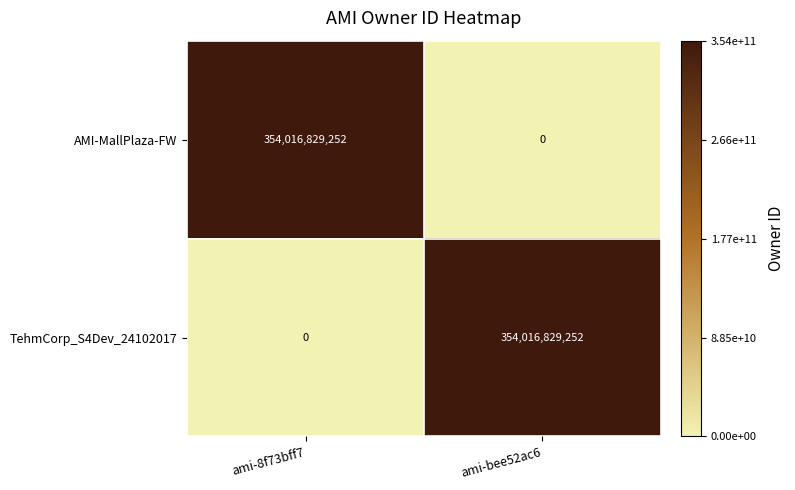

What is the difference between the maximum and minimum values in the AMI-MallPlaza-FW series?

354016829252